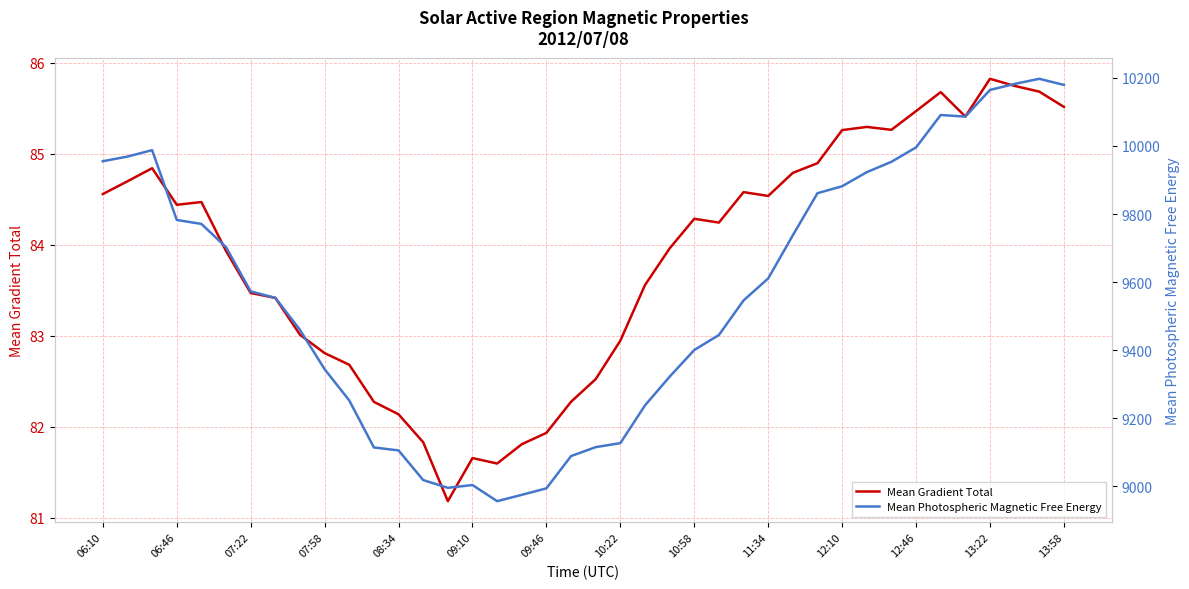

The Mean Gradient Total series shows 42.8 at 06:46. True or false?

False